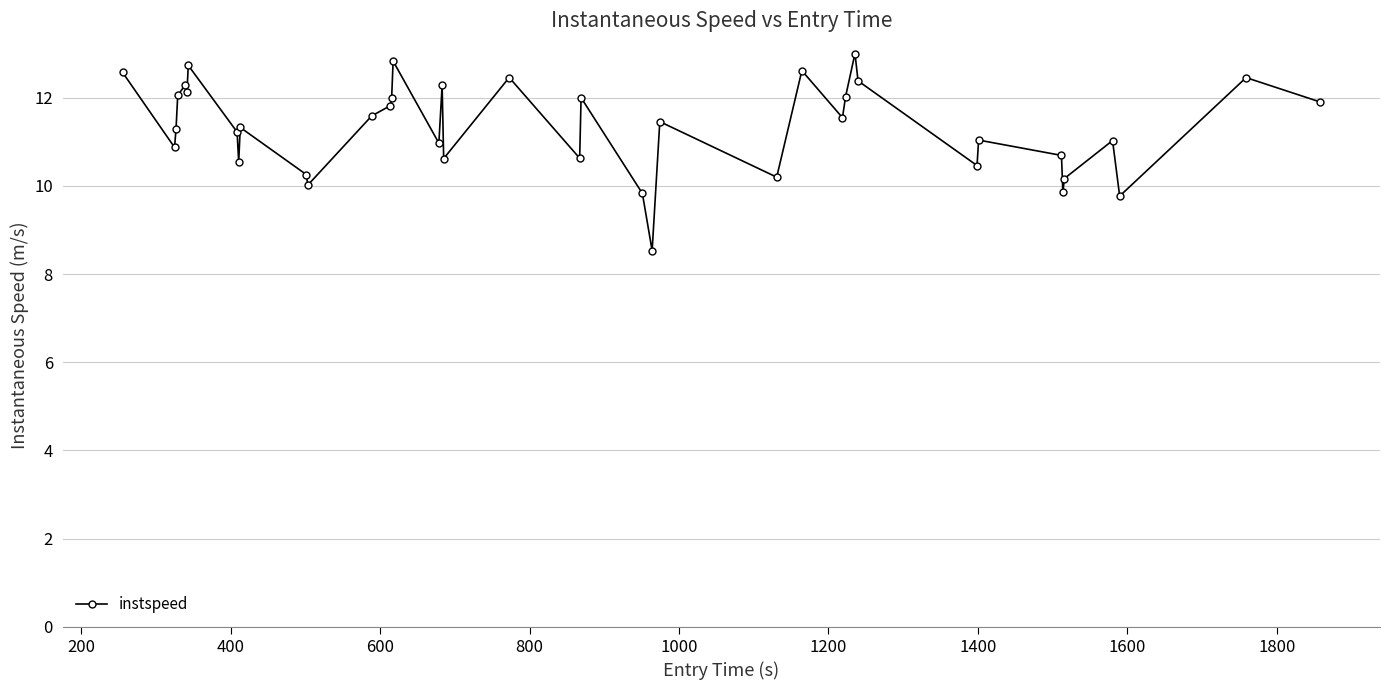

True or false: there are more than 0 points higher than both neighbors.

True